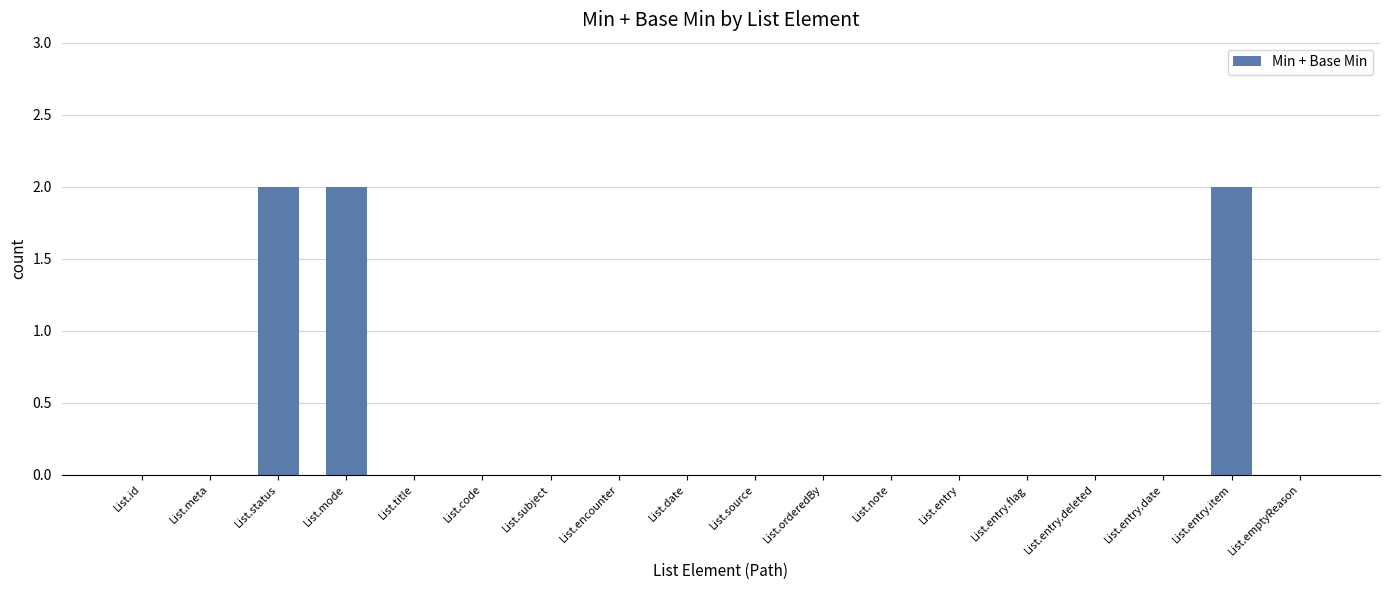

Reading right to left, transcribe all the data shown in this chart.

0	2	0	0	0	0	0	0	0	0	0	0	0	0	2	2	0	0